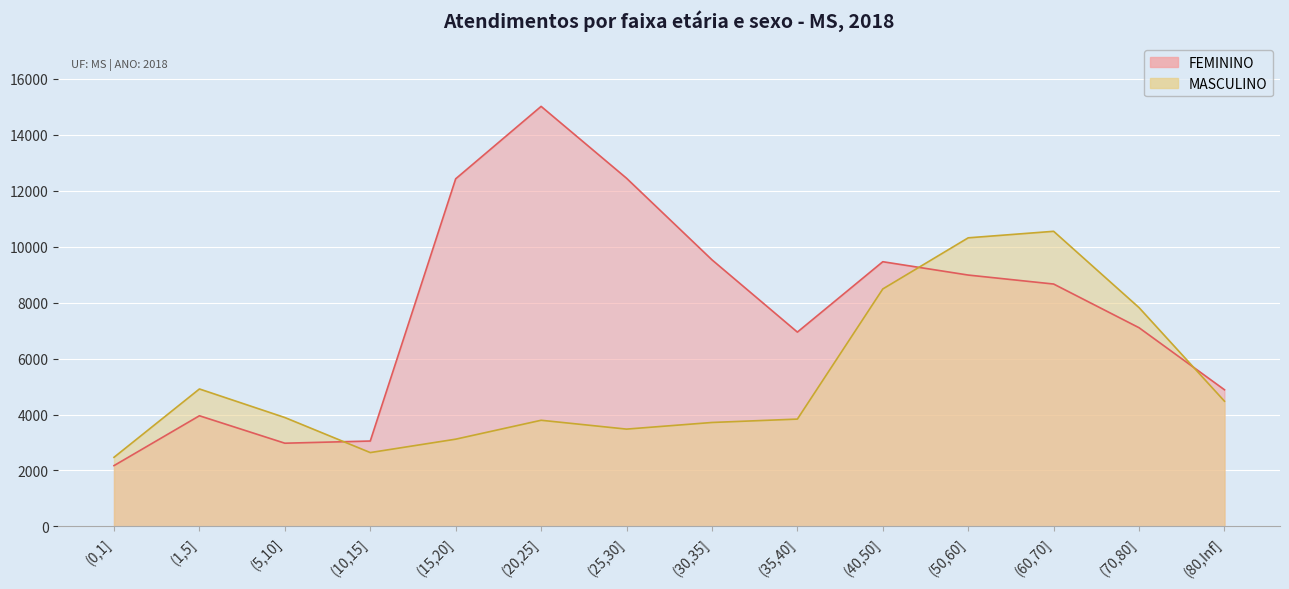

Reading left to right, transcribe all the data shown in this chart.

FEMININO: 2173	3955	2974	3052	12426	15015	12446	9530	6946	9462	8985	8664	7102	4884
MASCULINO: 2470	4913	3892	2639	3118	3794	3478	3715	3836	8488	10316	10549	7820	4476